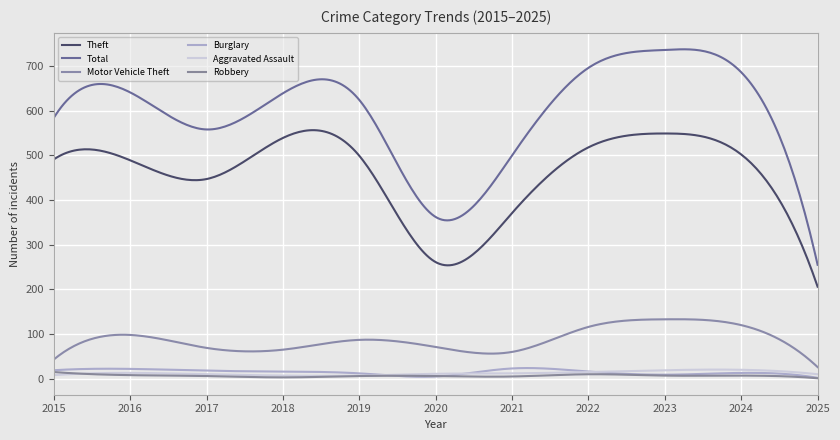

What is the sum of all Robbery values?

1985.0